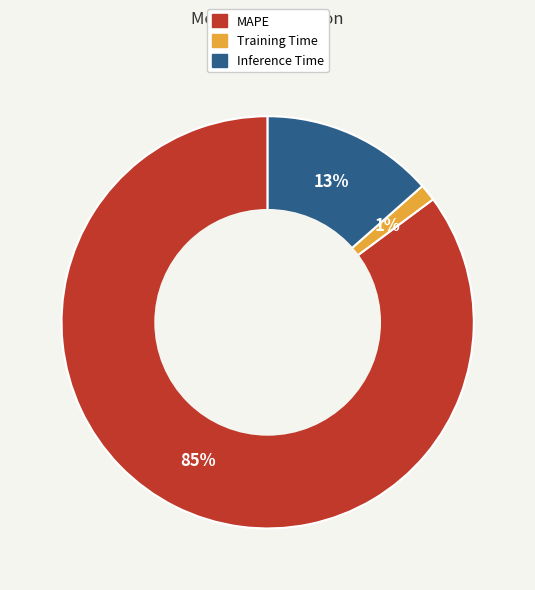

Is it true that MAPE is 95% of the pie?

False